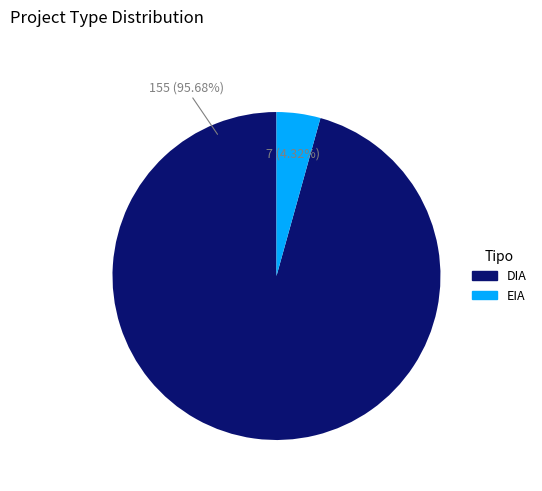

To the nearest percent, what is the difference between the largest and smallest slice percentages?

91%